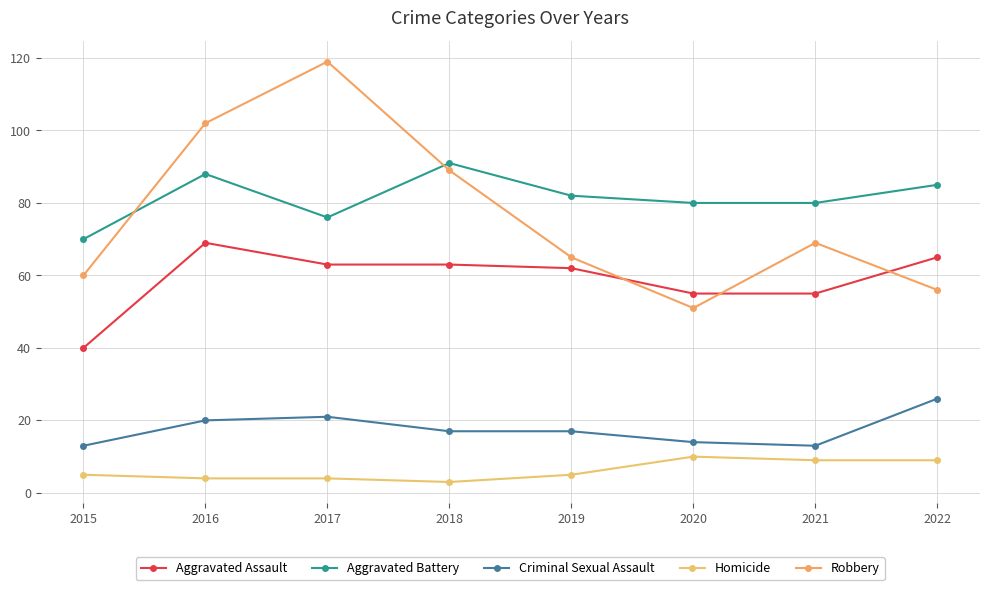

What is the spread (max minus min) of values at 2022?

76